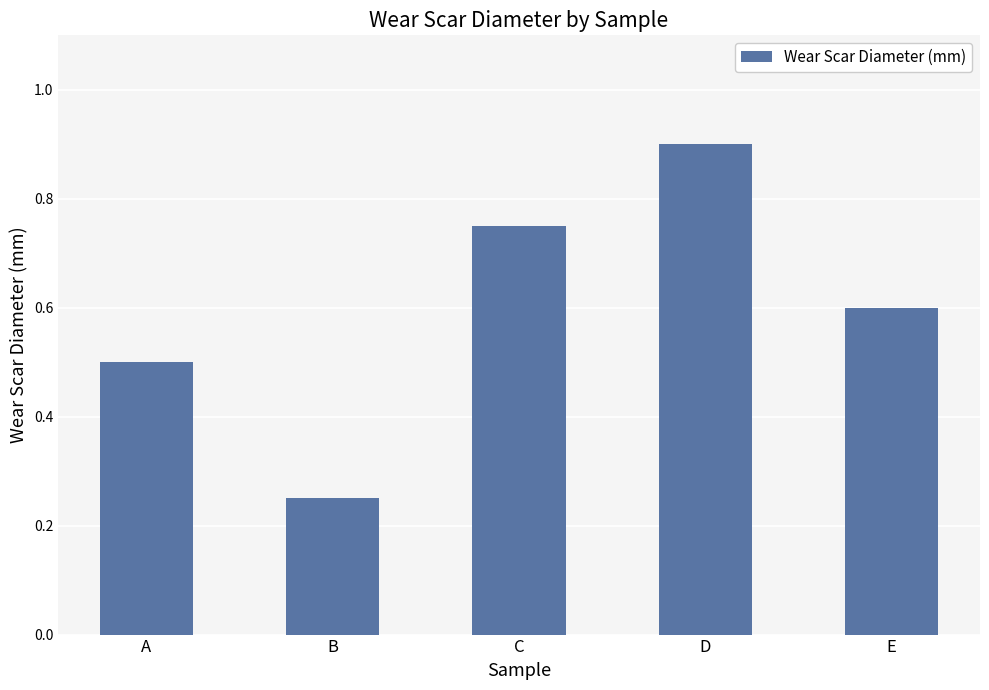

What is the value of the 4th bar from the left?

0.9